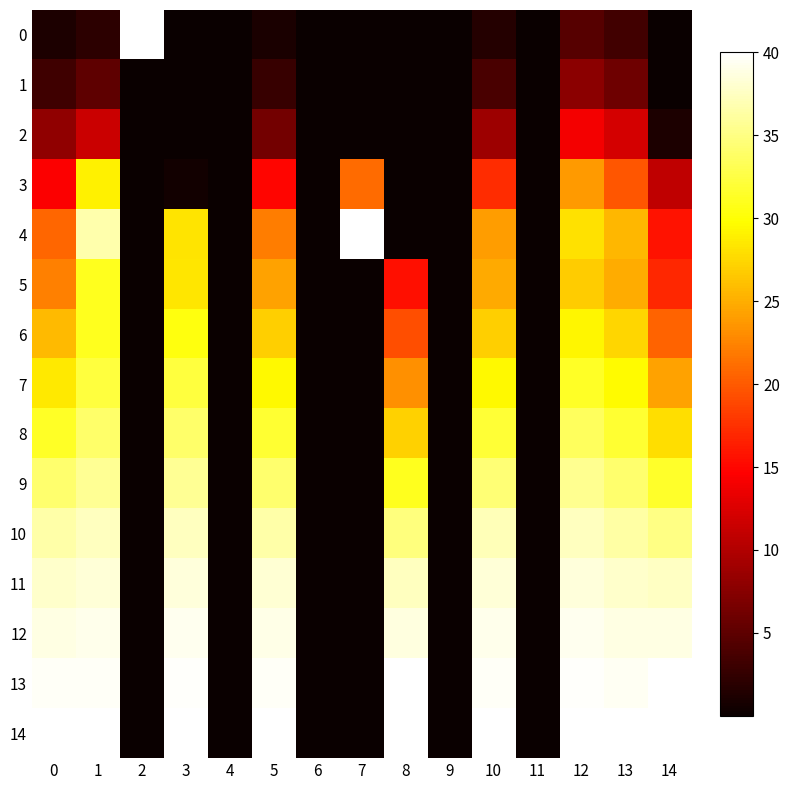

List the series in order of their peak value, lowest first.

1, 2, 3, 5, 6, 7, 8, 9, 10, 11, 12, 0, 4, 13, 14